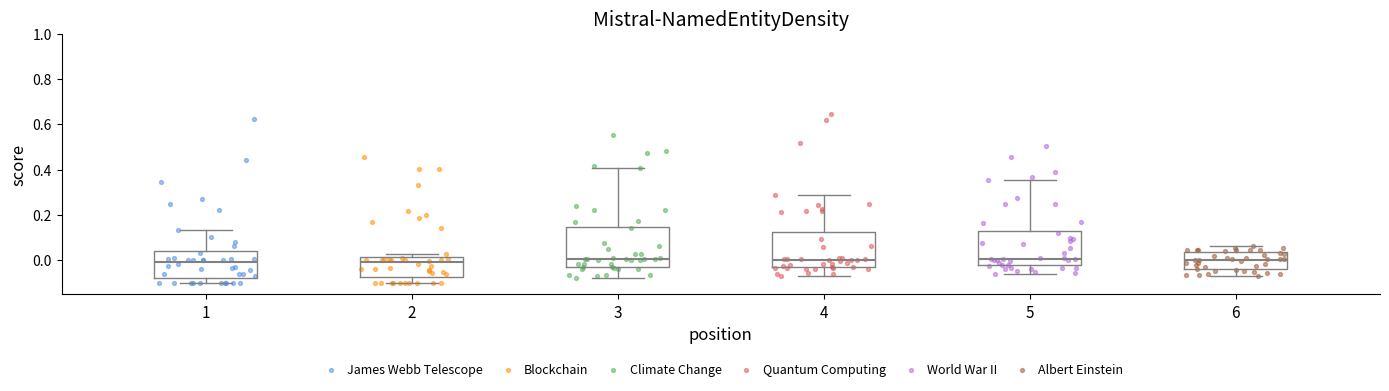

Reading left to right, transcribe this box plot: for each box, give where its median line is, the range the box spans, and where its two whiskers end, as read against the y-axis. The values are not printed on the chart, so give them approximately, as read against the axis.

1: median 0.00, box -0.08 to 0.04, whiskers -0.10 to 0.14
2: median 0.00, box -0.08 to 0.02, whiskers -0.10 to 0.02 (just above the box's upper edge)
3: median 0.00, box -0.02 to 0.14, whiskers -0.08 to 0.40
4: median 0.00, box -0.04 to 0.12, whiskers -0.06 to 0.28
5: median 0.00, box -0.02 to 0.14, whiskers -0.06 to 0.36
6: median 0.00, box -0.04 to 0.04, whiskers -0.08 to 0.06